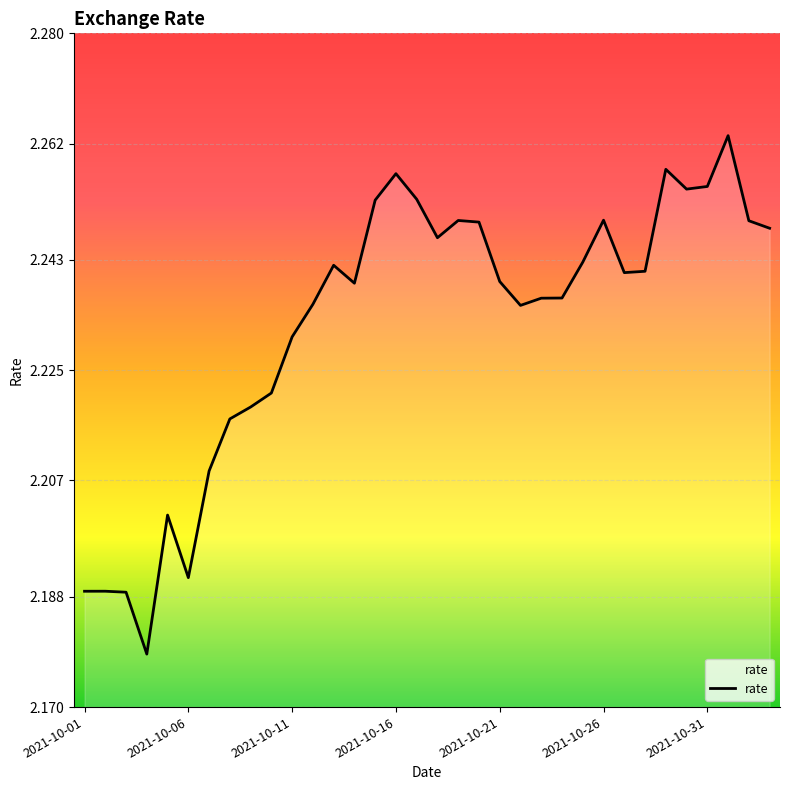

Does the chart display data point markers on the line(s)?

No